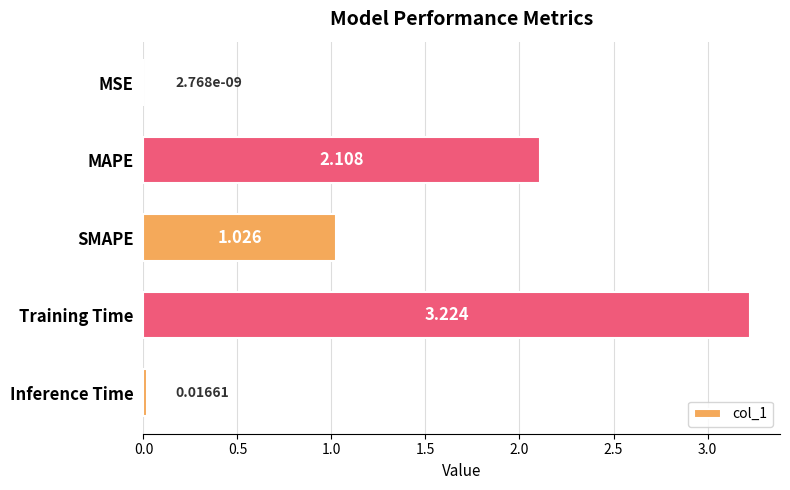

Between Training Time and MSE, which is larger?

Training Time